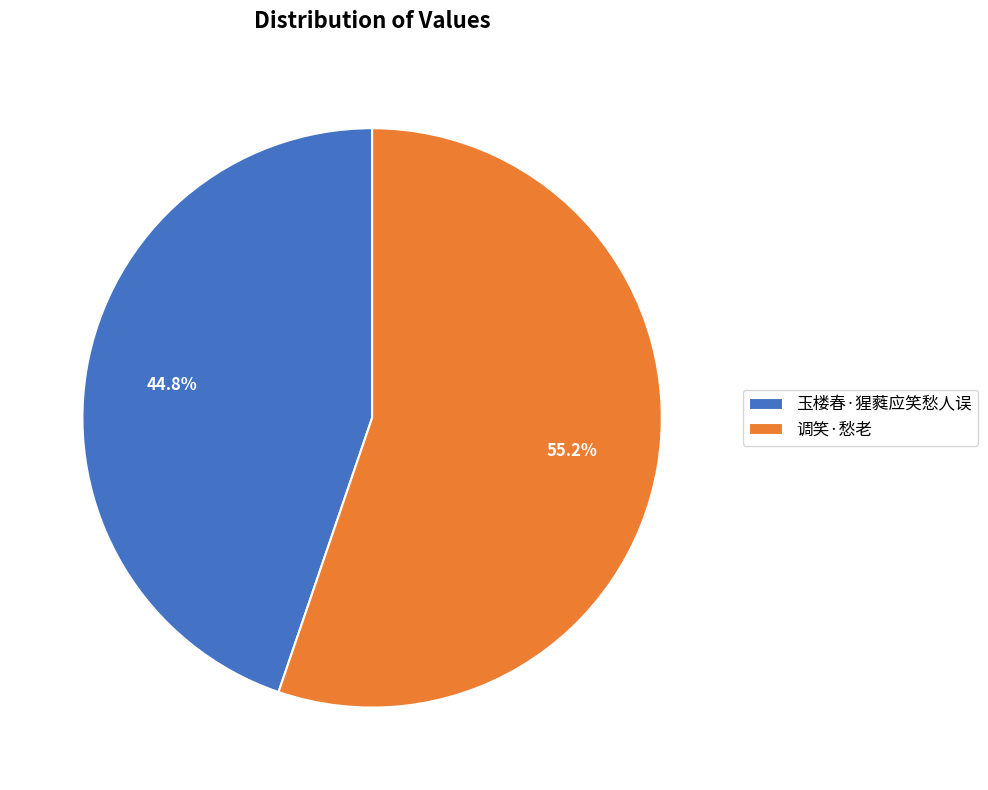

Which slice is the smallest?

玉楼春·猩蕤应笑愁人误